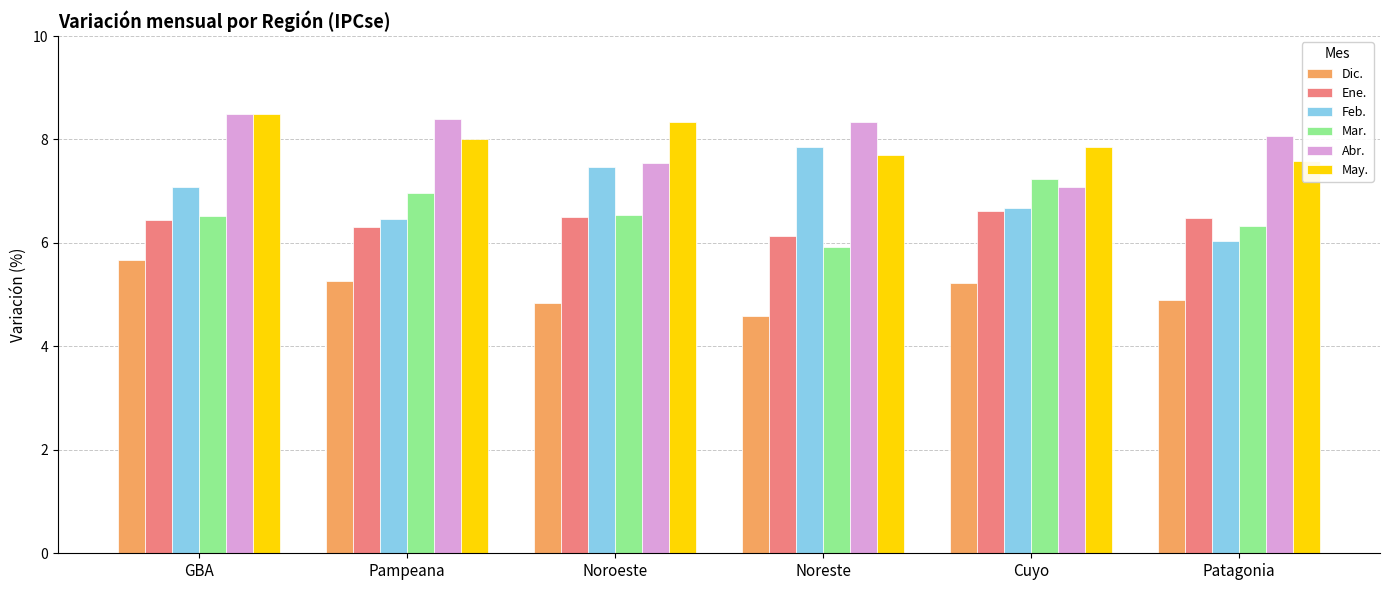

List the labels in order of Abr. value, largest first.

GBA, Pampeana, Noreste, Patagonia, Noroeste, Cuyo